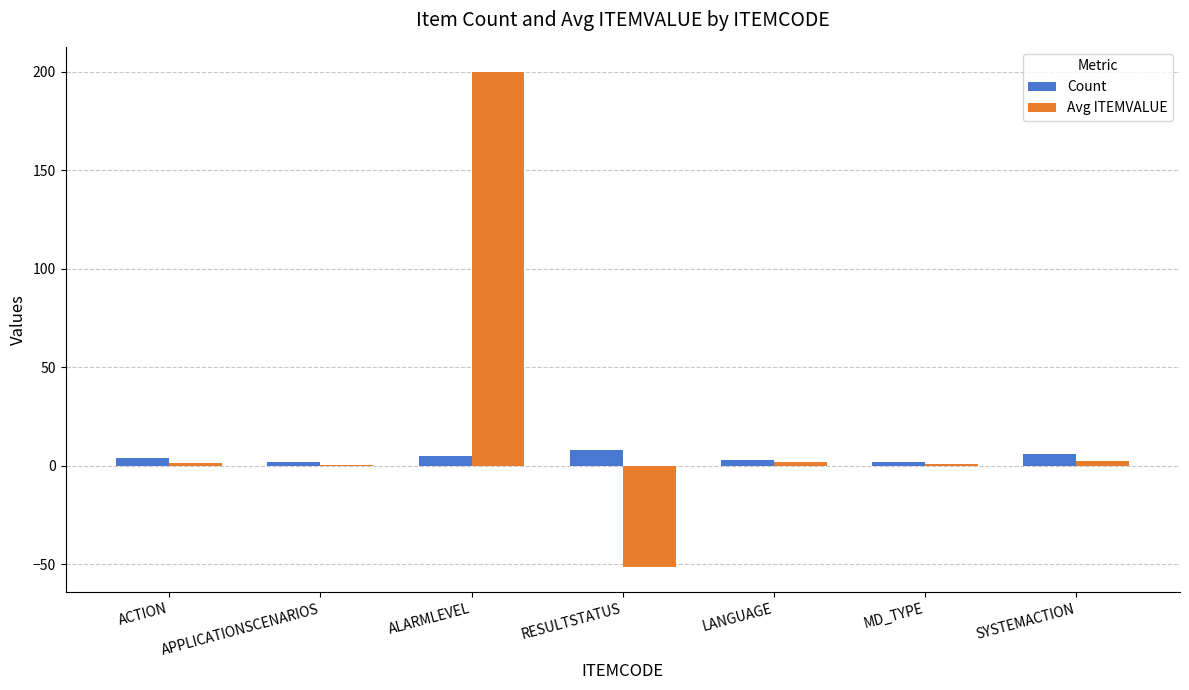

What is the average value of the Count series?

4.3